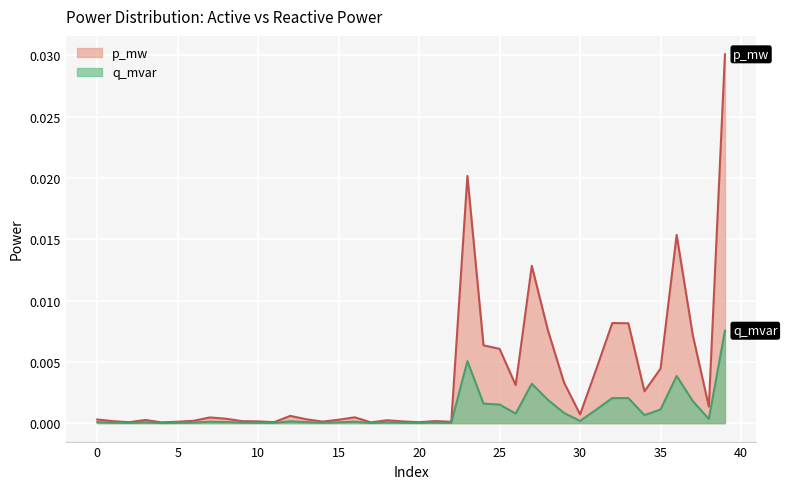

Which series has the widest spread of values?

p_mw